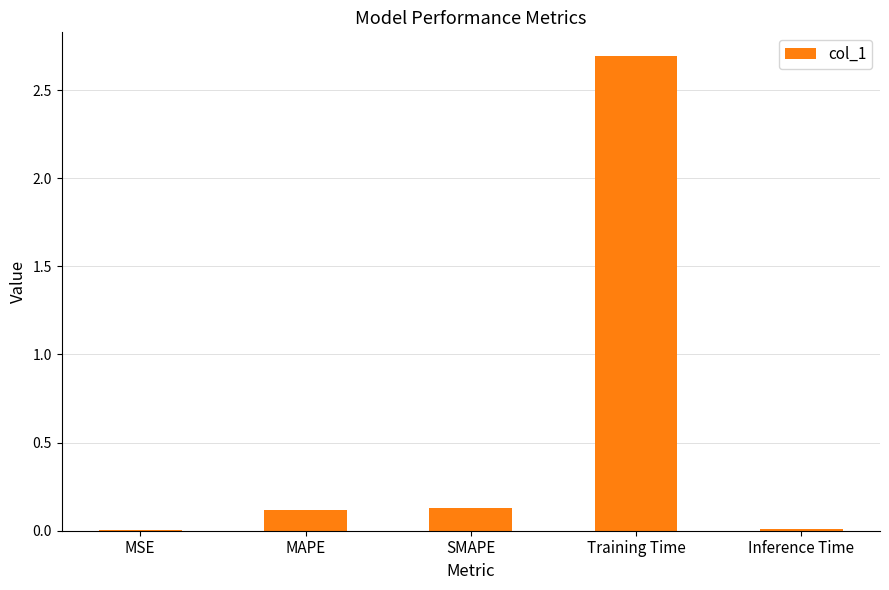

Count the number of data series in this chart.

1